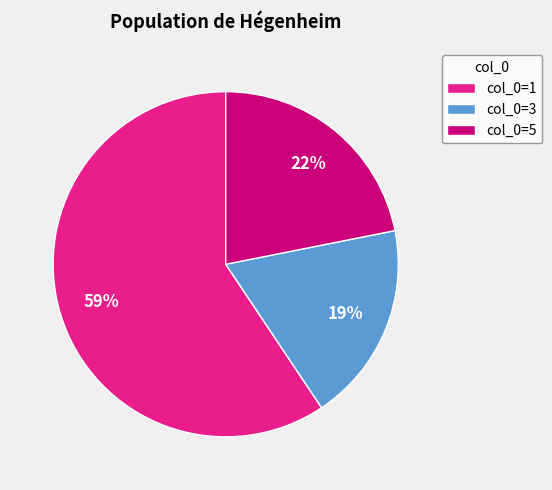

Between col_0=3 and col_0=5, which is larger?

col_0=5